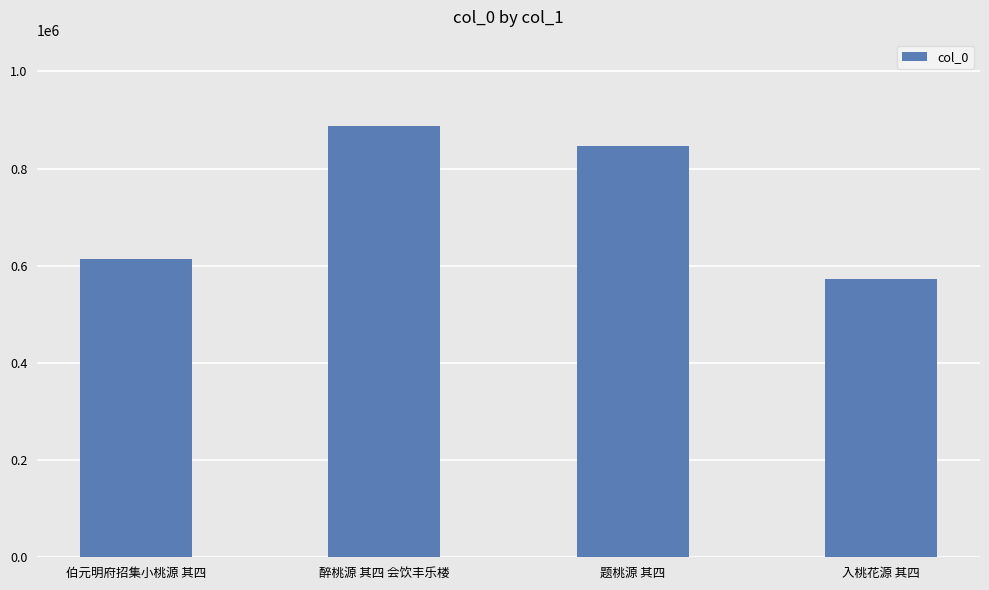

Reading left to right, extract all data points from this chart.

伯元明府招集小桃源 其四=614757	醉桃源 其四 会饮丰乐楼=887745	题桃源 其四=845508	入桃花源 其四=572363